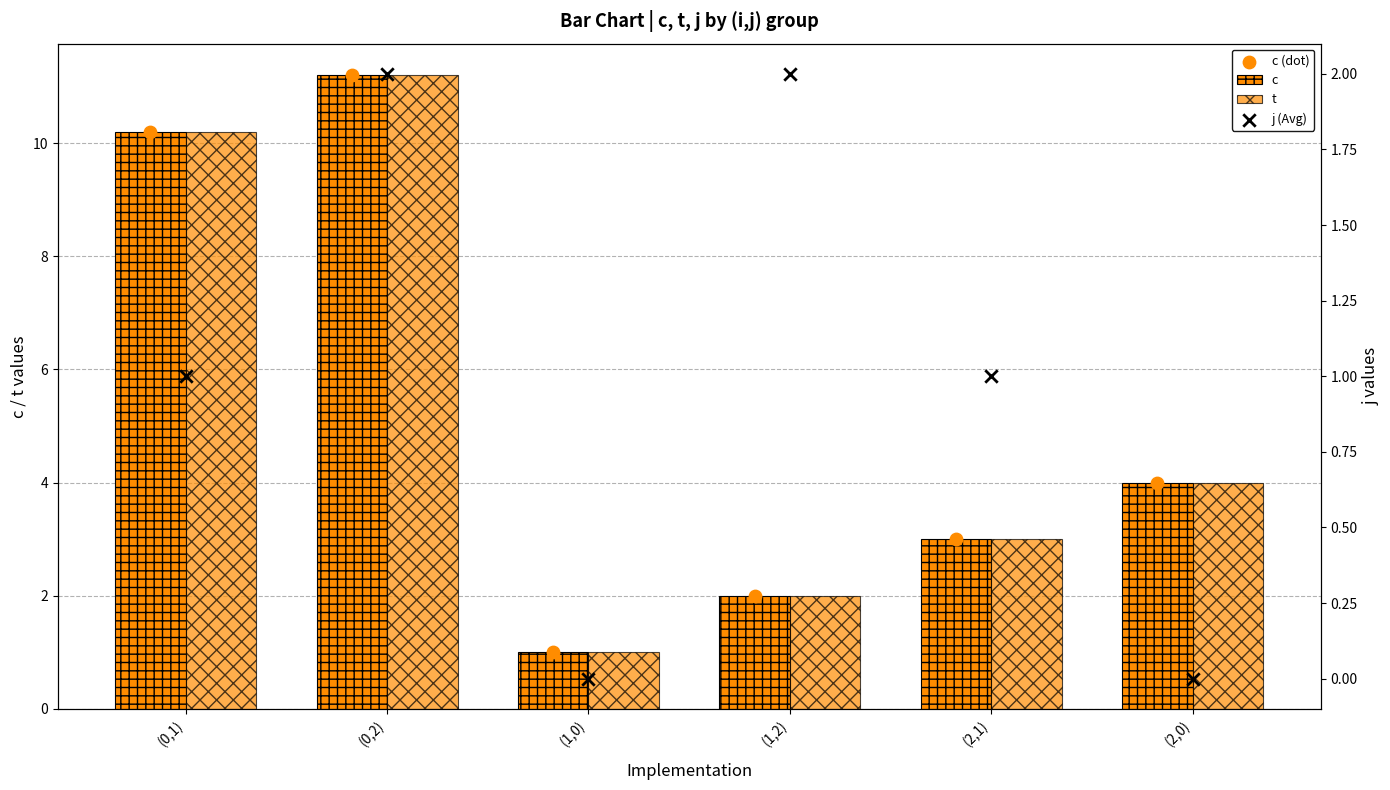

Which series has the widest spread of Y values?

c